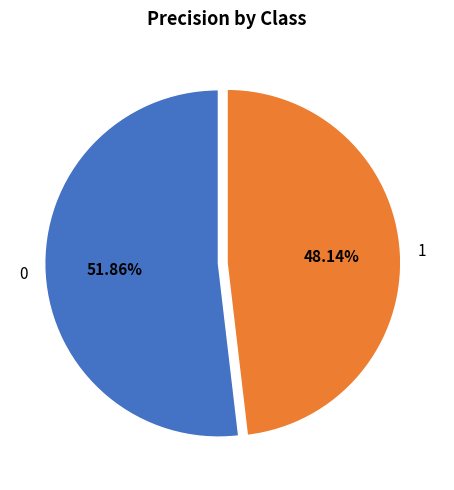

To the nearest percent, what is the difference between the 0 and 1 slice percentages?

4%